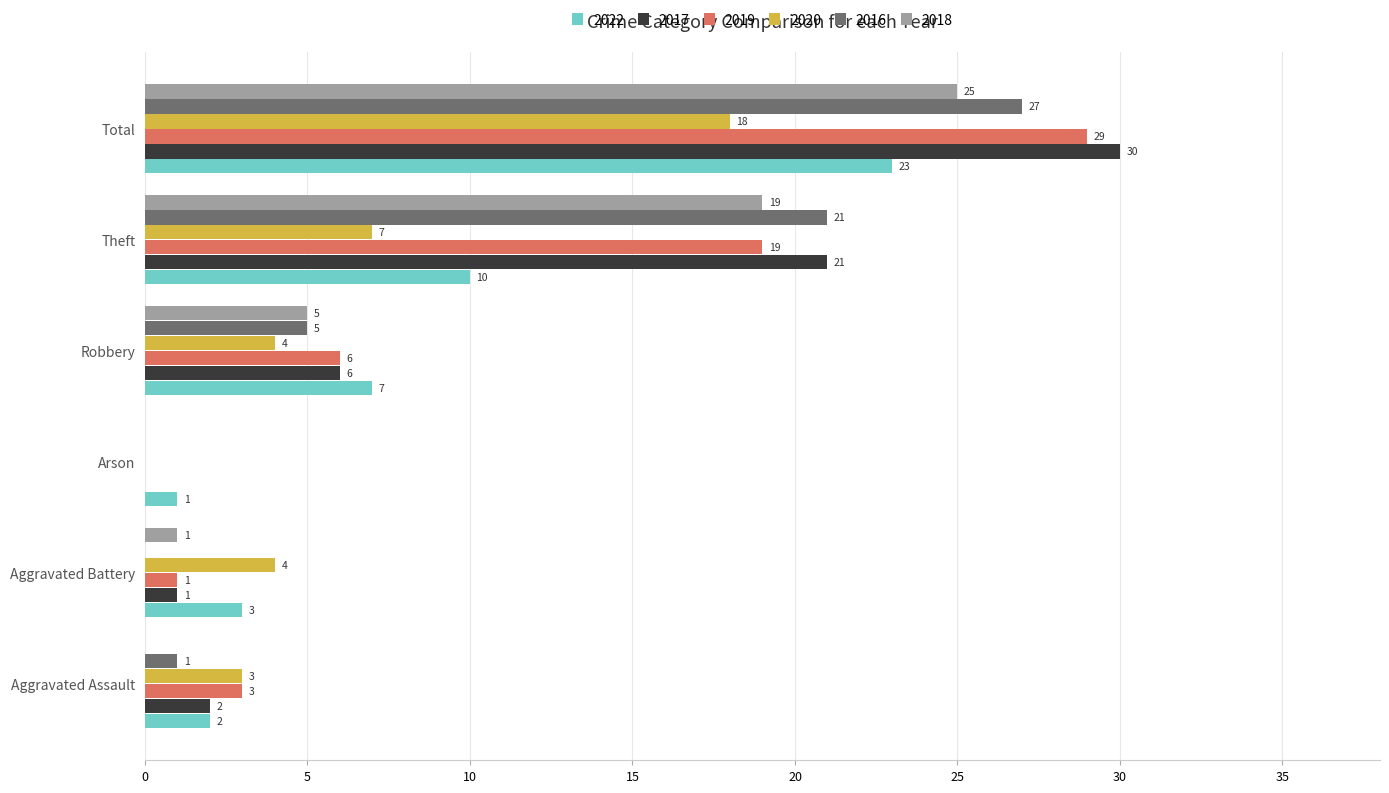

Read the 2016 value at Theft.

21